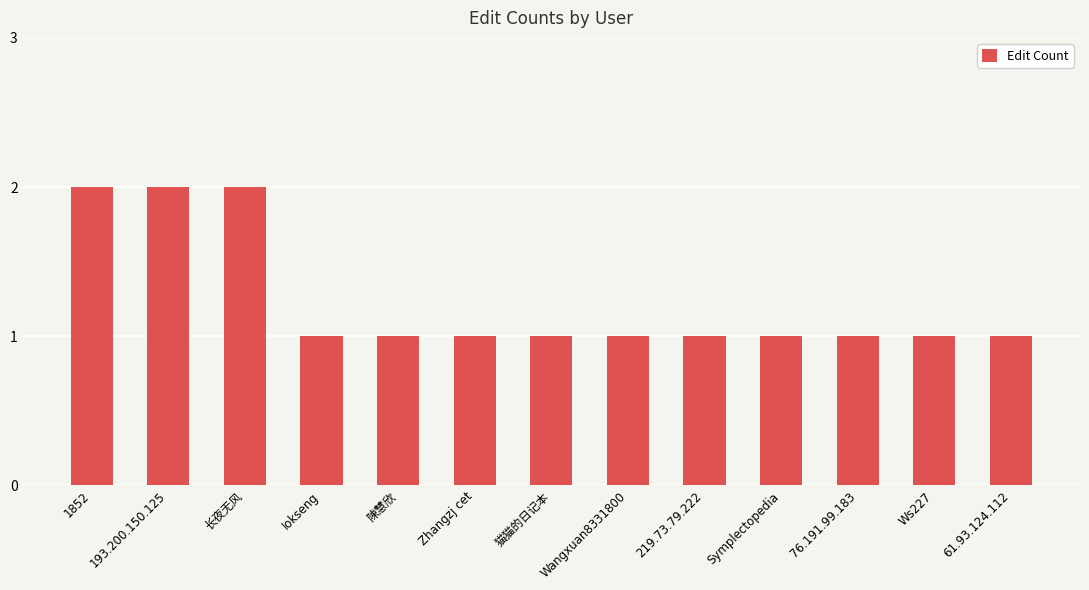

Between Iokseng and 193.200.150.125, which is larger?

193.200.150.125